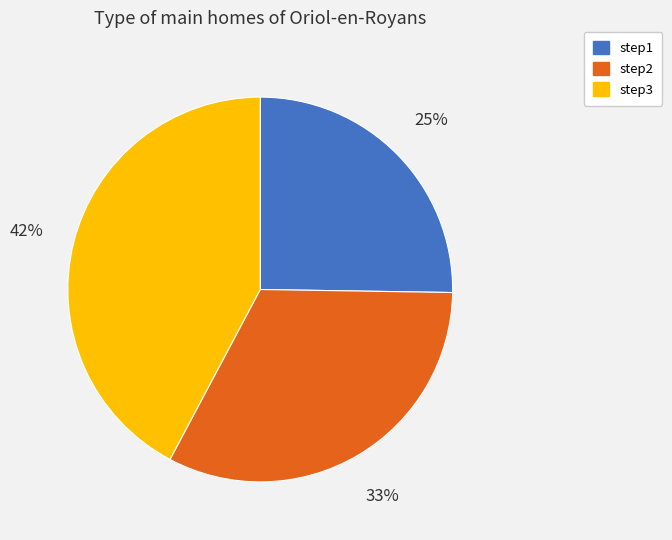

What percentage is the step3 slice, to the nearest percent?

42%